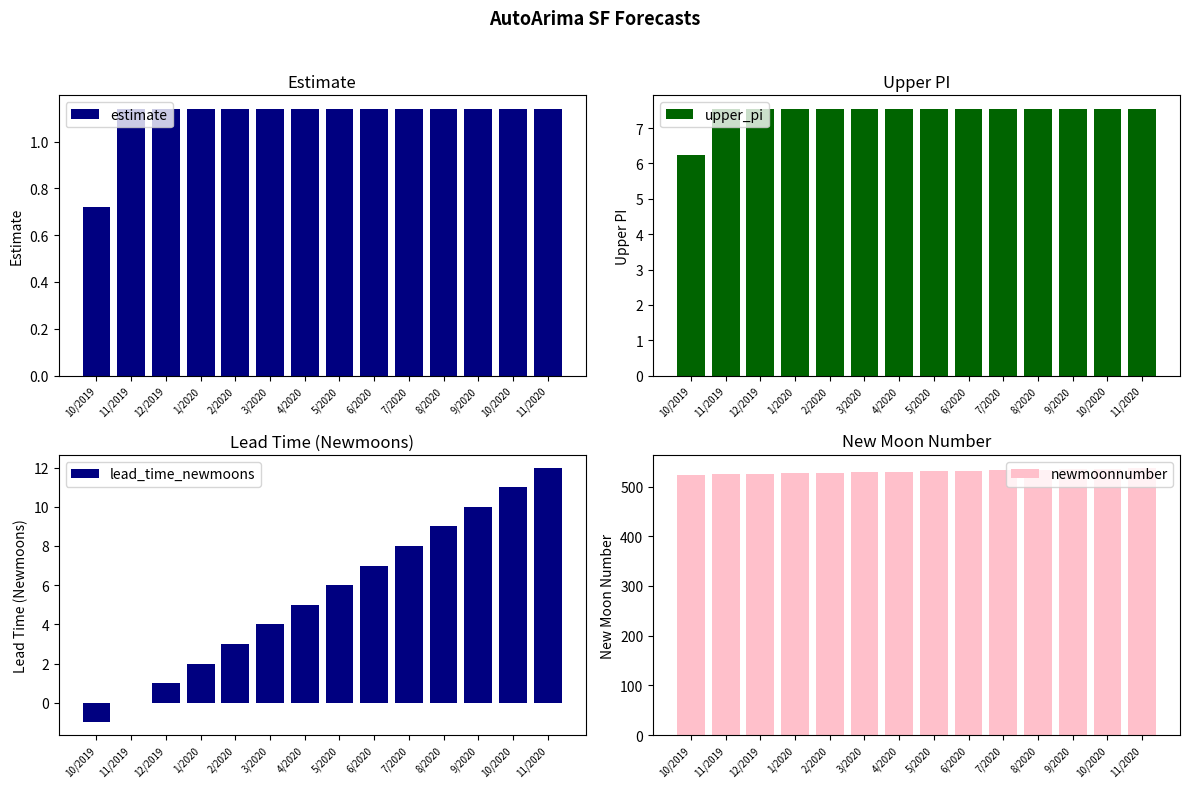

What is the value of the newmoonnumber bar at the 5th from the left?

528